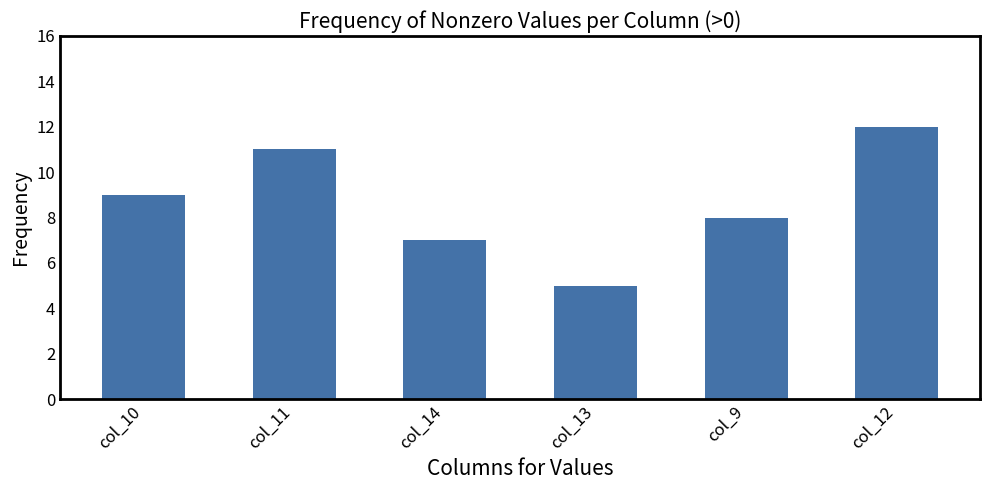

What is the value of the 2nd bar from the left?

11